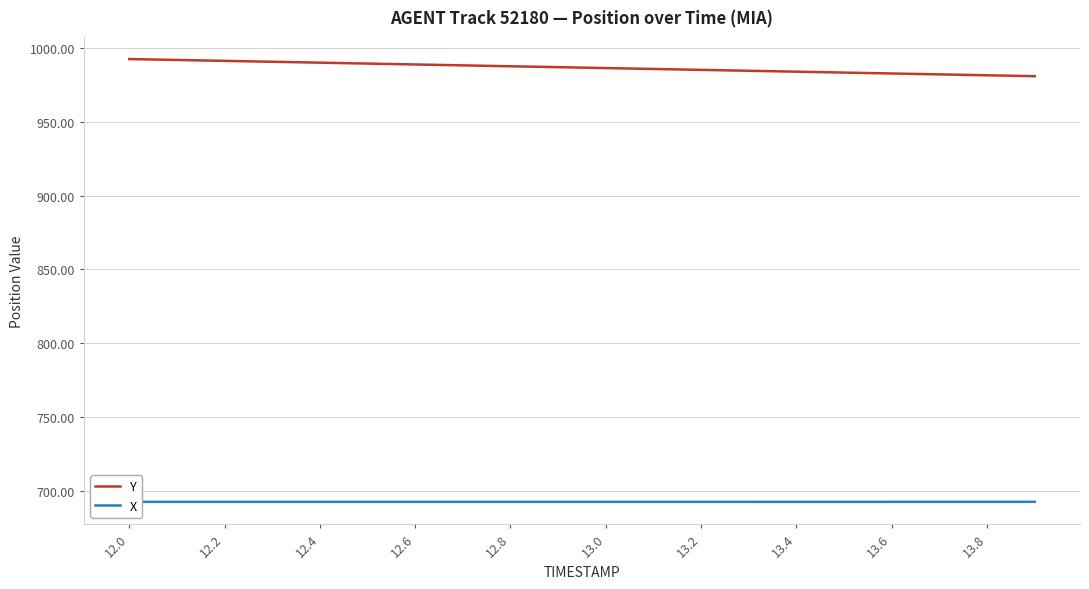

Which series has the largest total across all categories?

Y